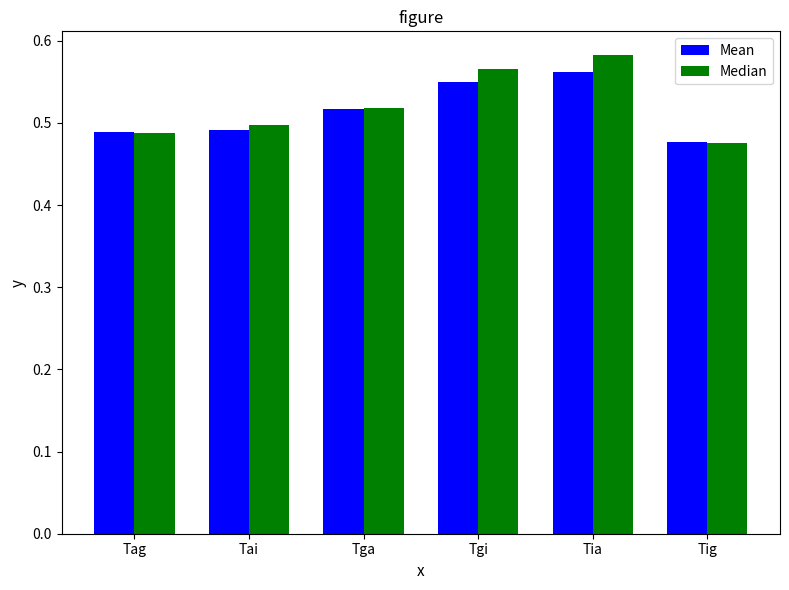

How many bars are there in total?

12